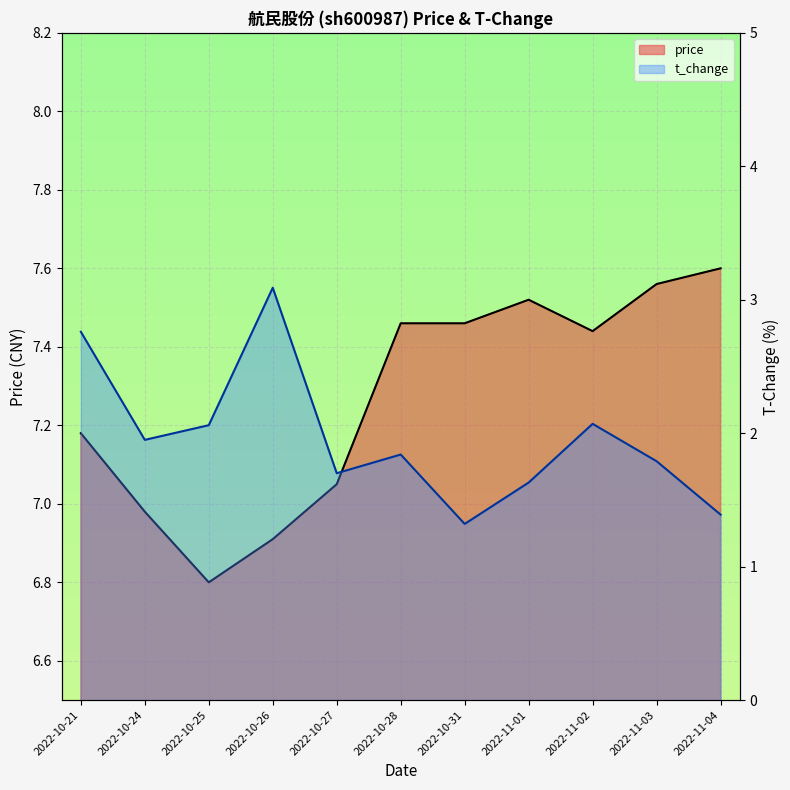

What value does the t_change series have at 2022-10-26?

3.1